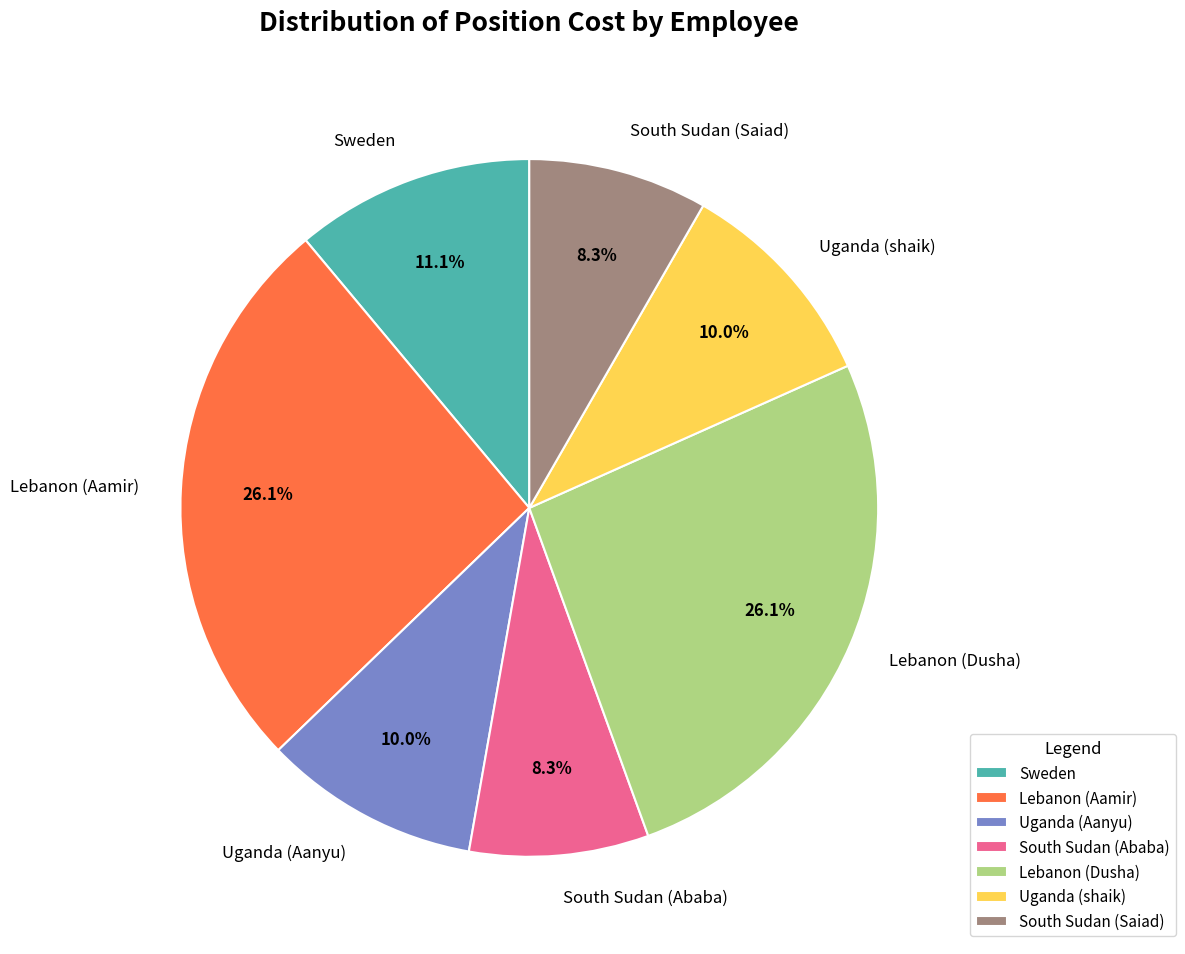

True or false: Uganda (shaik) accounts for 3% of the total.

False